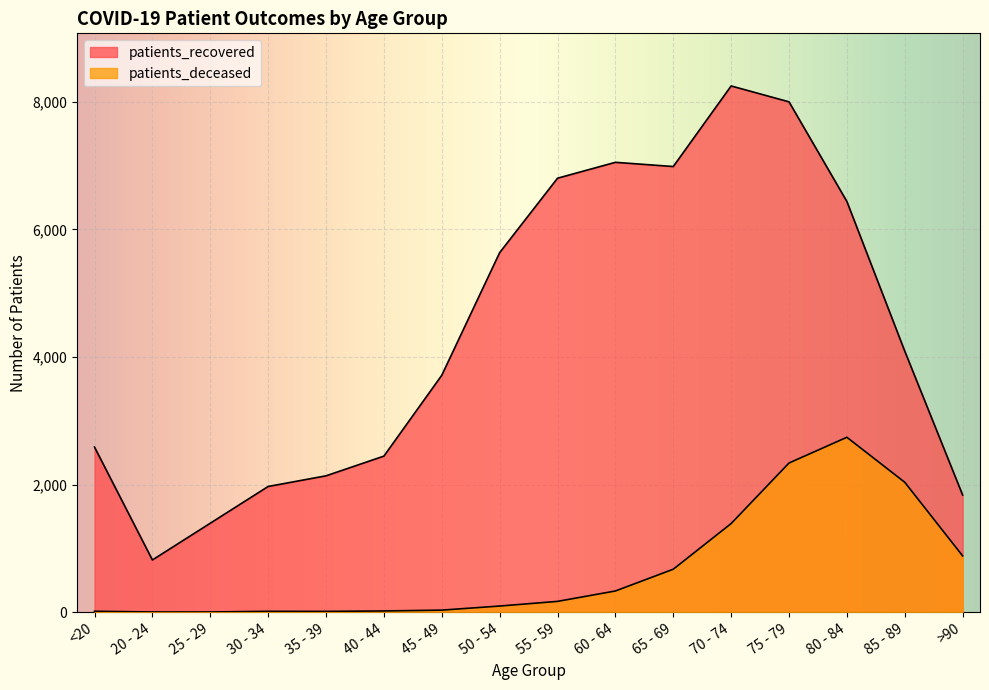

What is the sum of the patients_recovered values at 85 - 89 and 35 - 39?

6228